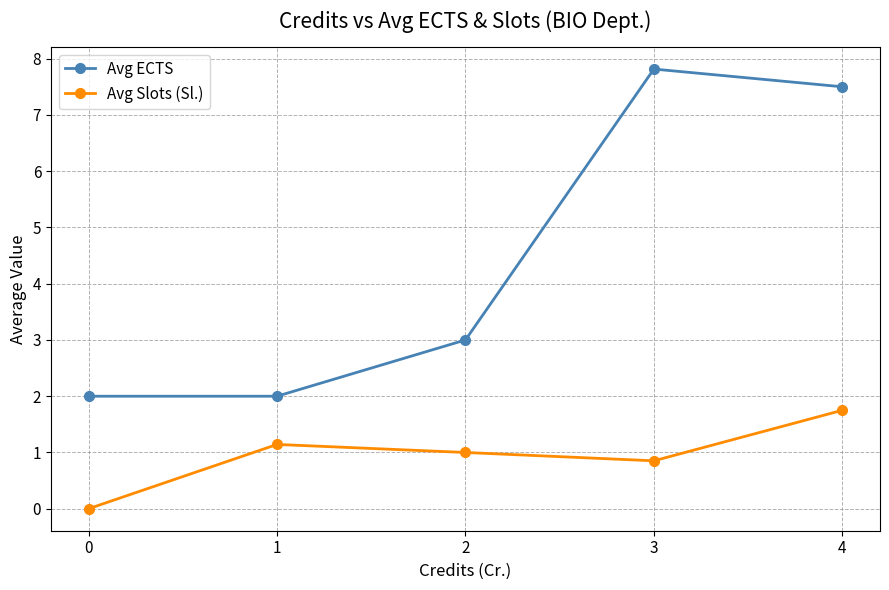

Which series has the largest total across all categories?

Avg ECTS